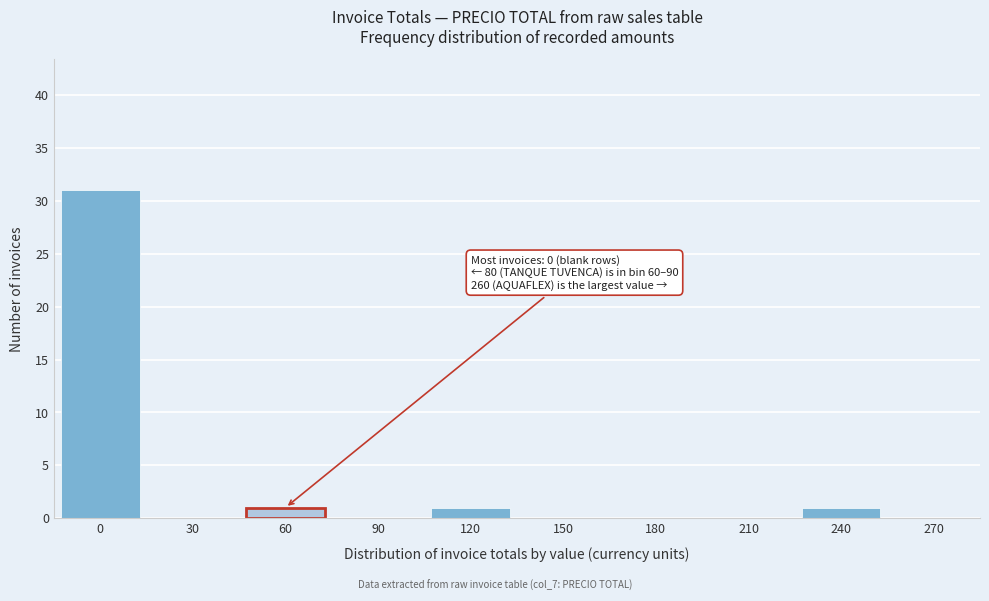

Reading left to right, list all the values displayed in this chart.

0=31	30=0	60=1	90=0	120=1	150=0	180=0	210=0	240=1	270=0